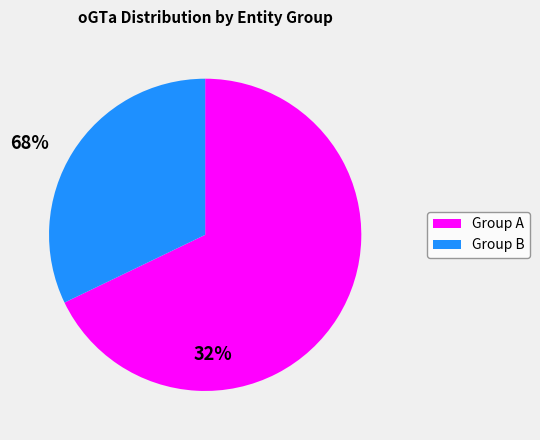

Is there any slice that represents more than half of the pie?

Yes